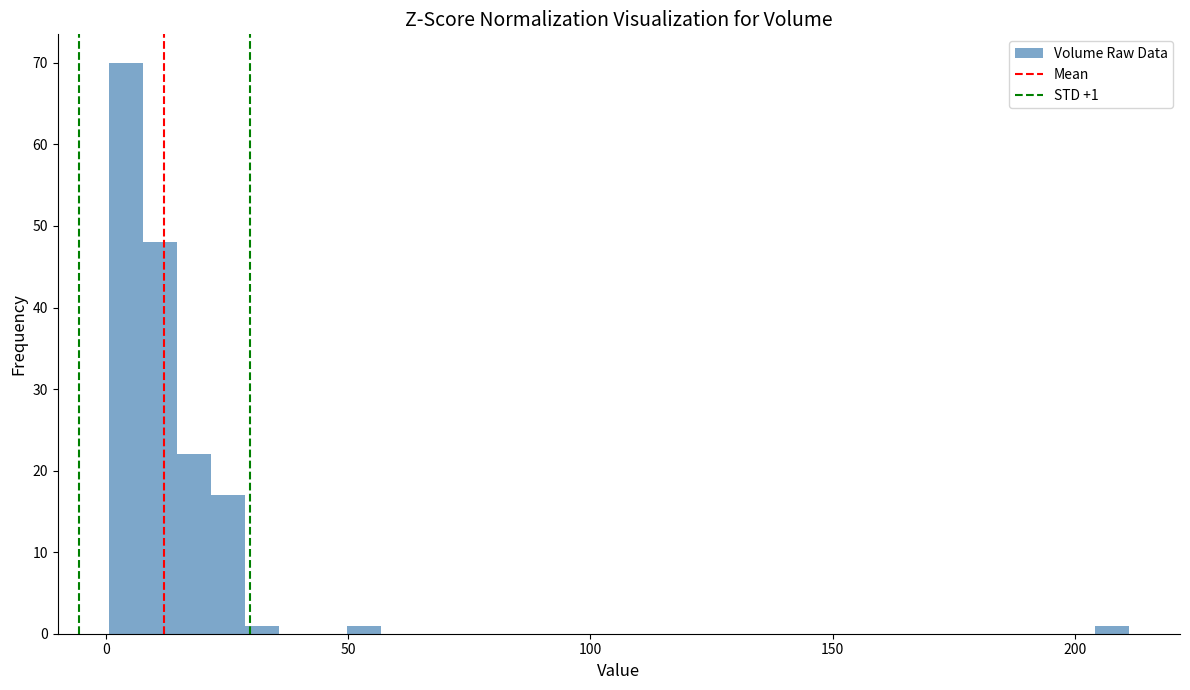

Around what value on the x-axis is the tallest bar? Give the approximate position of its centre, as read against the axis.

5